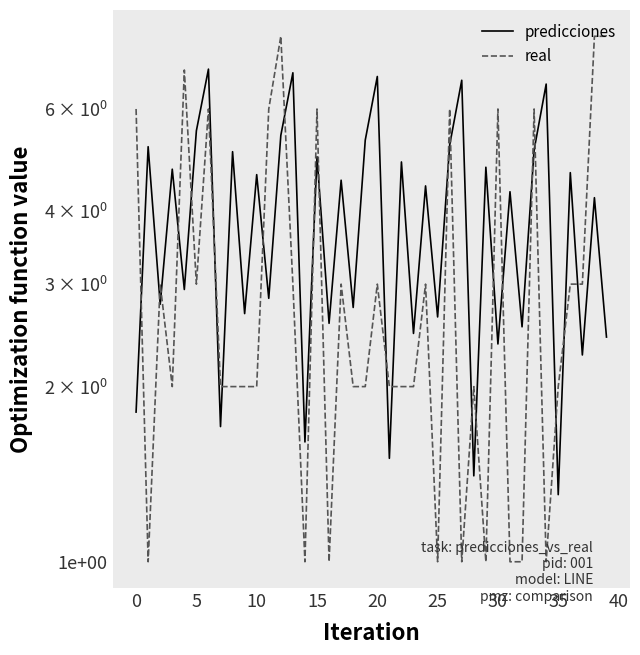

Reading left to right, list all the values displayed in this chart.

predicciones: 1.8	5.2	2.8	4.7	2.9	5.5	7.0	1.7	5.1	2.7	4.6	2.8	5.4	6.9	1.6	5.0	2.6	4.5	2.7	5.3	6.8	1.5	4.9	2.5	4.4	2.6	5.2	6.7	1.4	4.8	2.4	4.3	2.5	5.1	6.6	1.3	4.7	2.3	4.2	2.4
real: 6.0	1.0	3.0	2.0	7.0	3.0	6.0	2.0	2.0	2.0	2.0	6.0	8.0	3.0	1.0	6.0	1.0	3.0	2.0	2.0	3.0	2.0	2.0	2.0	3.0	1.0	6.0	1.0	2.0	1.0	6.0	1.0	1.0	6.0	1.0	2.0	3.0	3.0	8.0	8.0